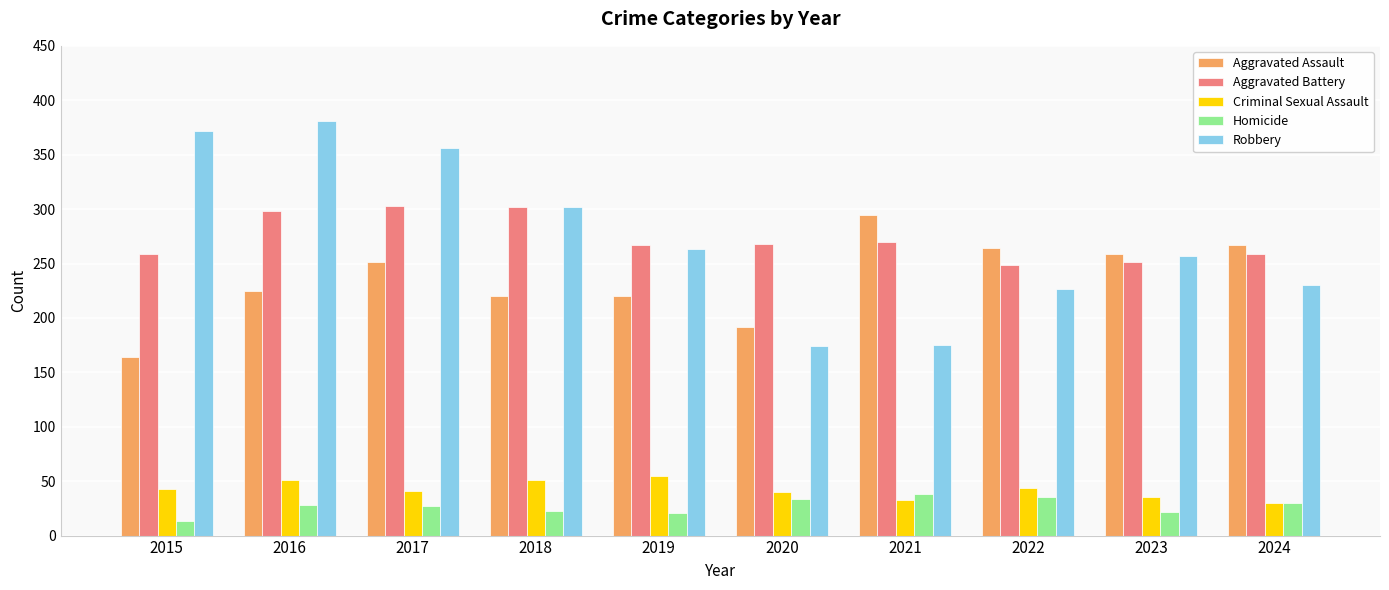

Is the value of Homicide at 2018 greater than the value of Aggravated Battery at 2015?

No